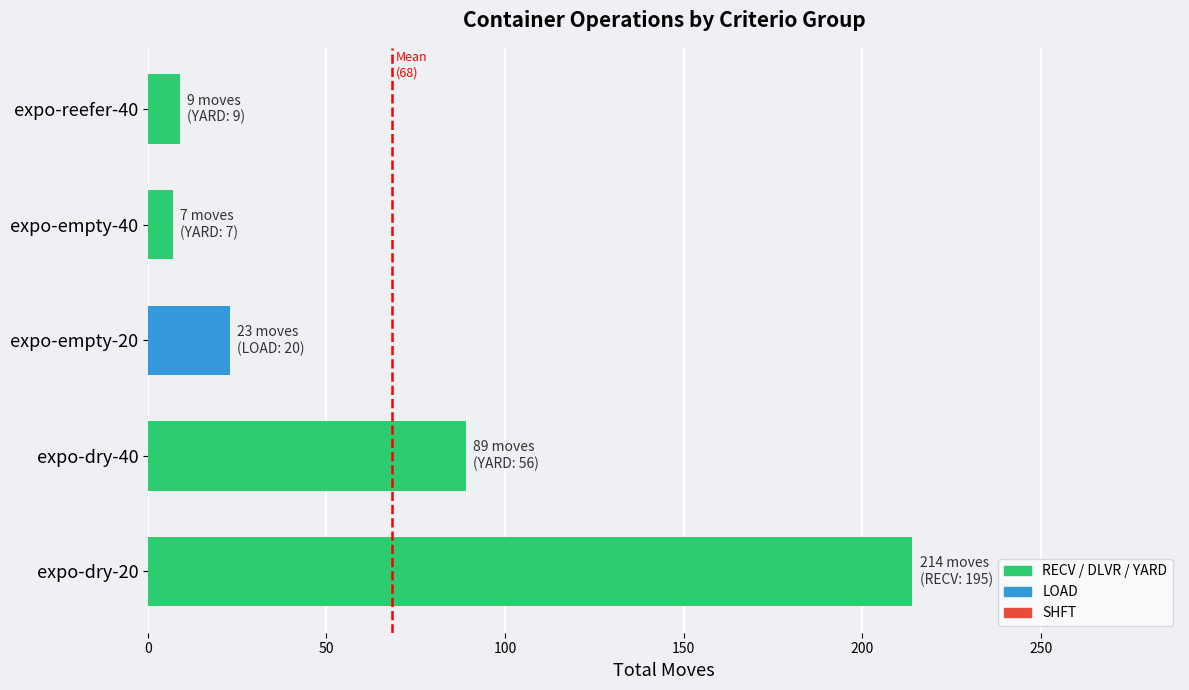

Does the chart contain any negative values?

No